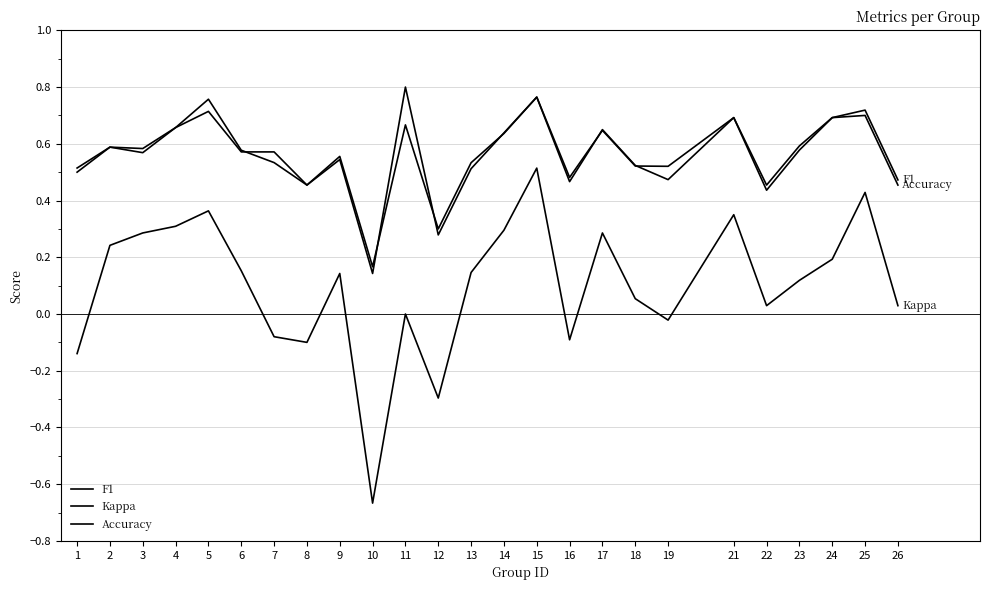

What is the highest value of the Accuracy series?

0.8